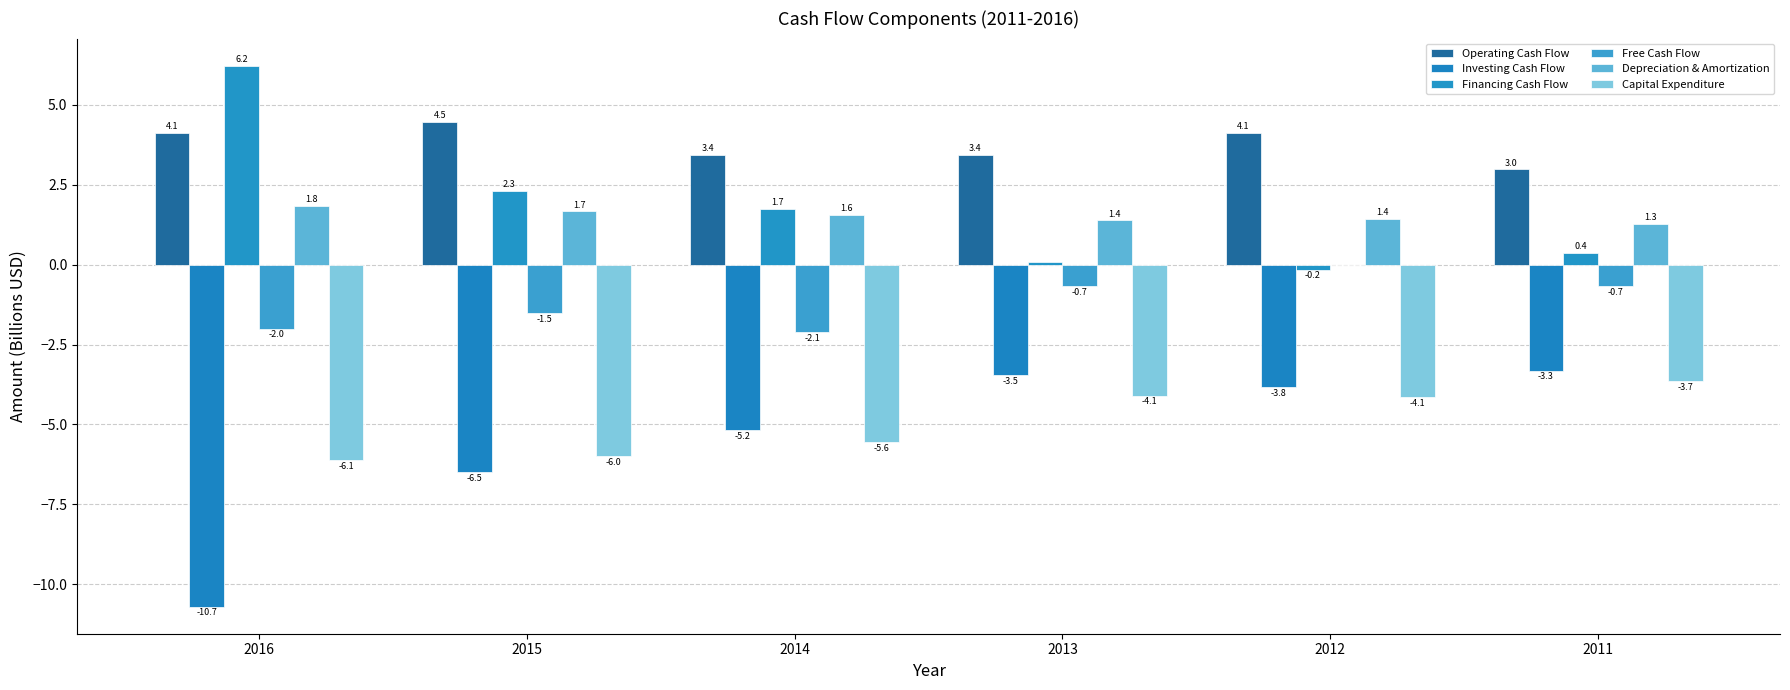

What is the value of the Free Cash Flow bar at the 6th from the left?

-0.7